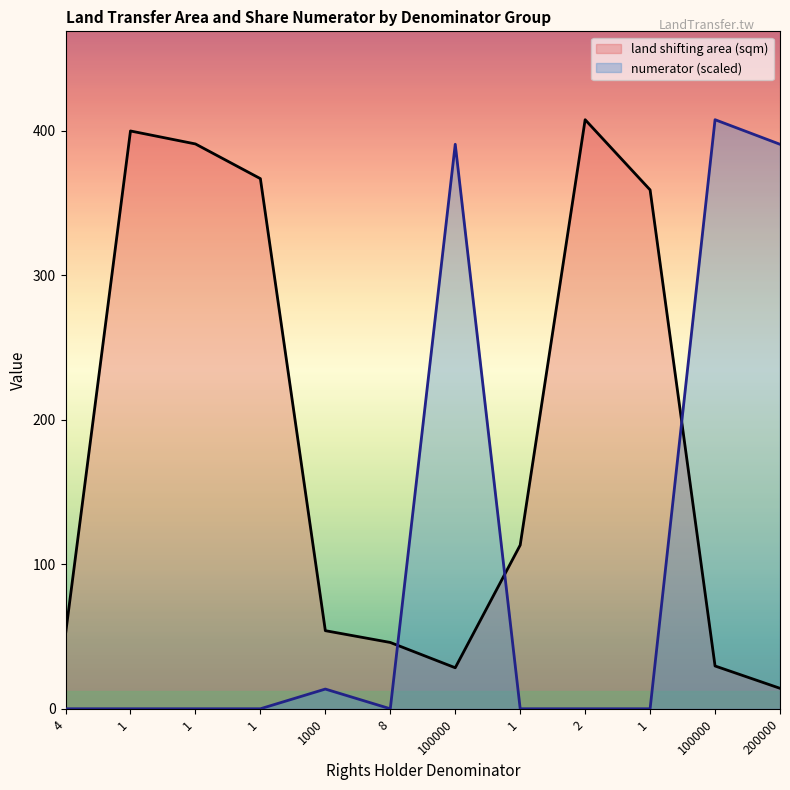

Rank the categories by numerator value from highest to lowest.

100000, 100000, 200000, 1000, 4, 1, 1, 1, 8, 1, 2, 1